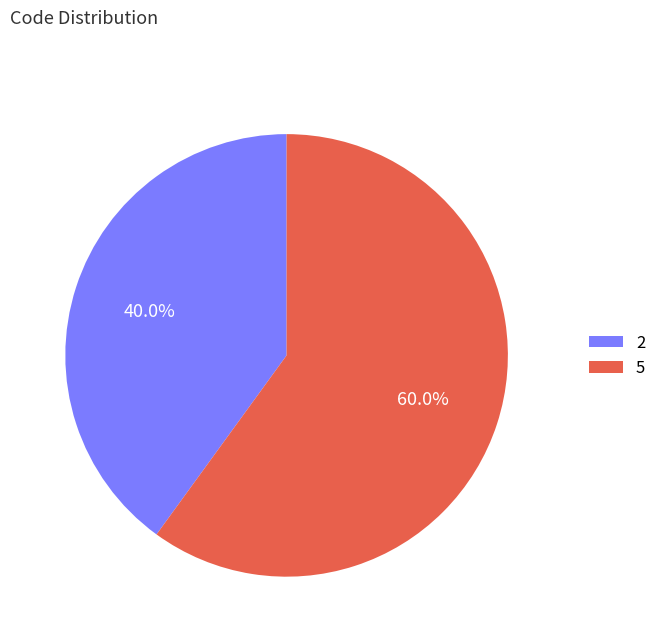

Does 5 account for over 50% of the chart?

Yes